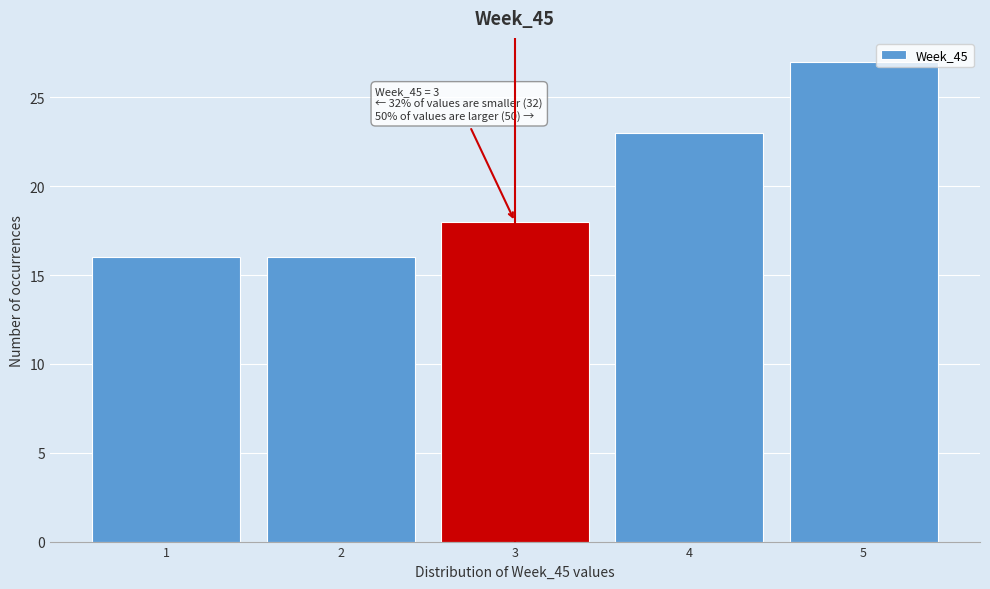

Which range on the x-axis has the tallest bar?

4.5 to 5.5